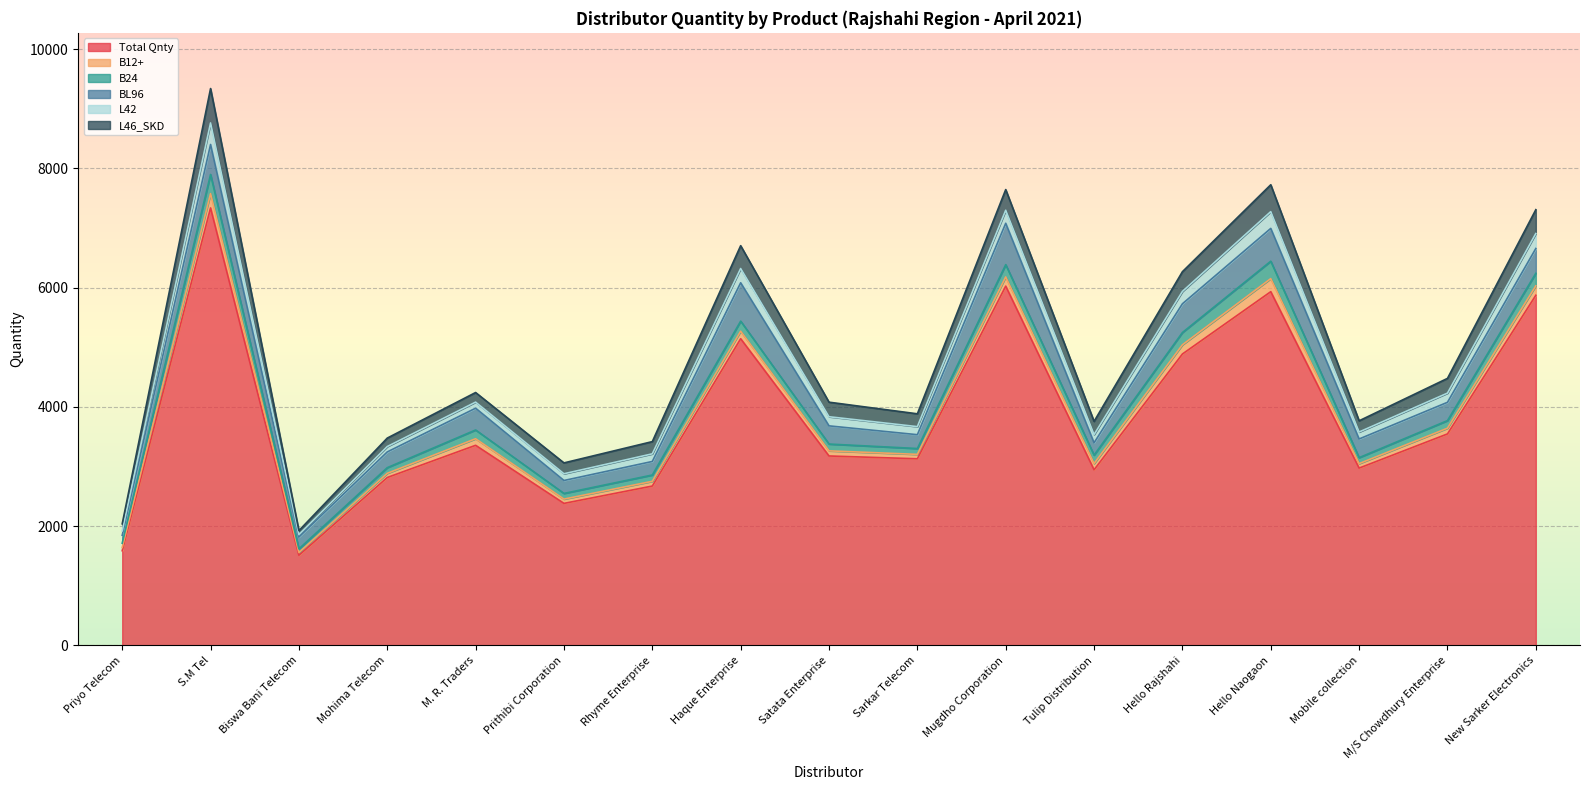

At which label does L46_SKD reach its minimum?

Biswa Bani Telecom